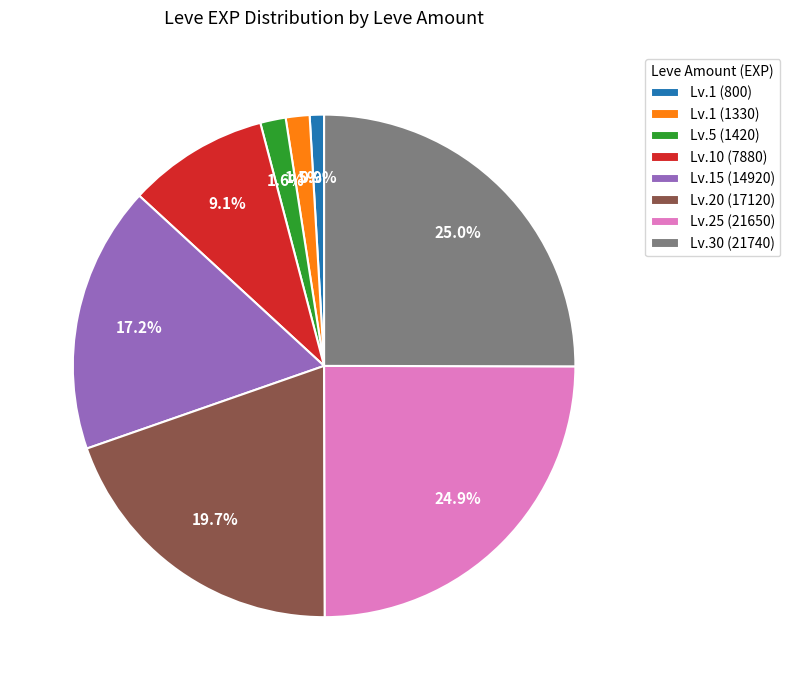

What is the ratio of the value at Lv.10 (7880) to the value at Lv.30 (21740)?

0.4